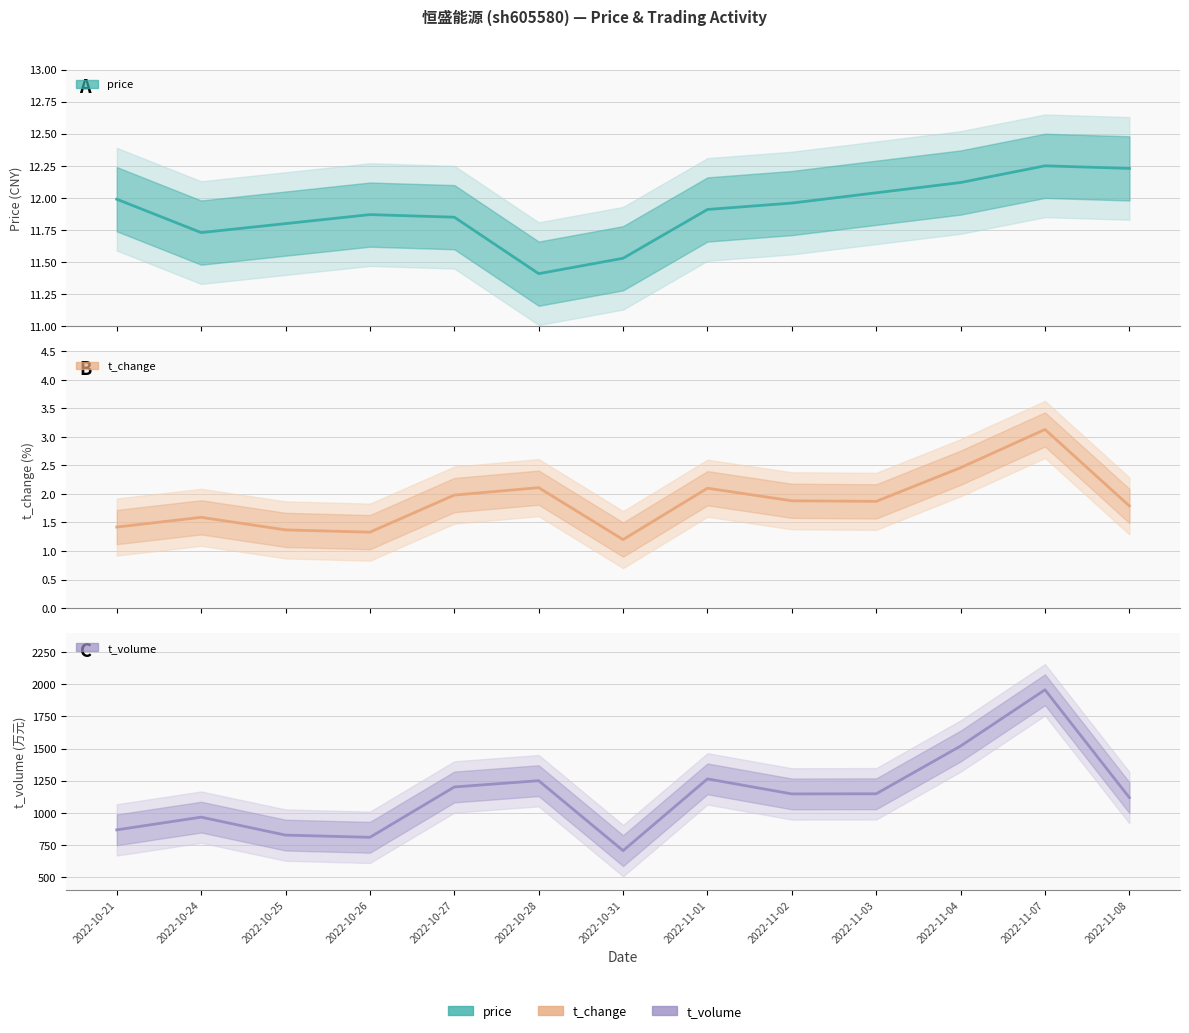

Count the number of categories in the chart.

13